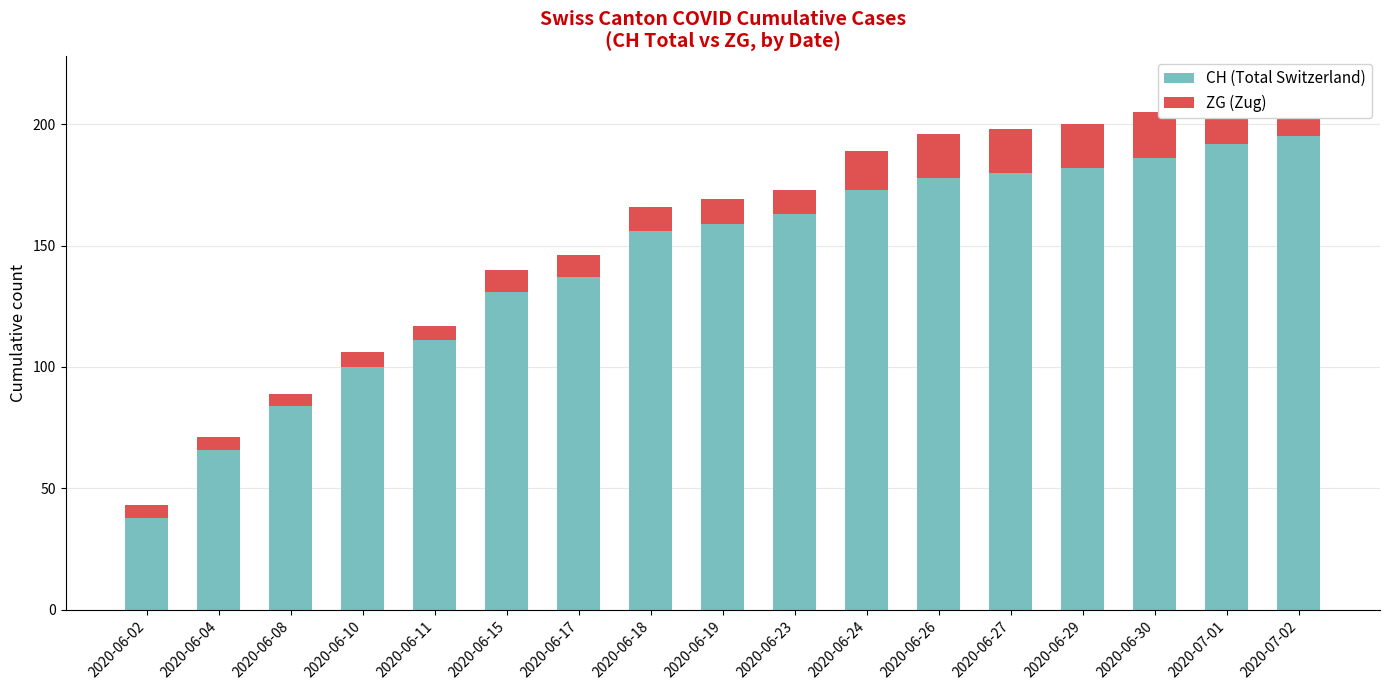

The value of CH (Total Switzerland) at 2020-06-08 is 84. True or false?

True